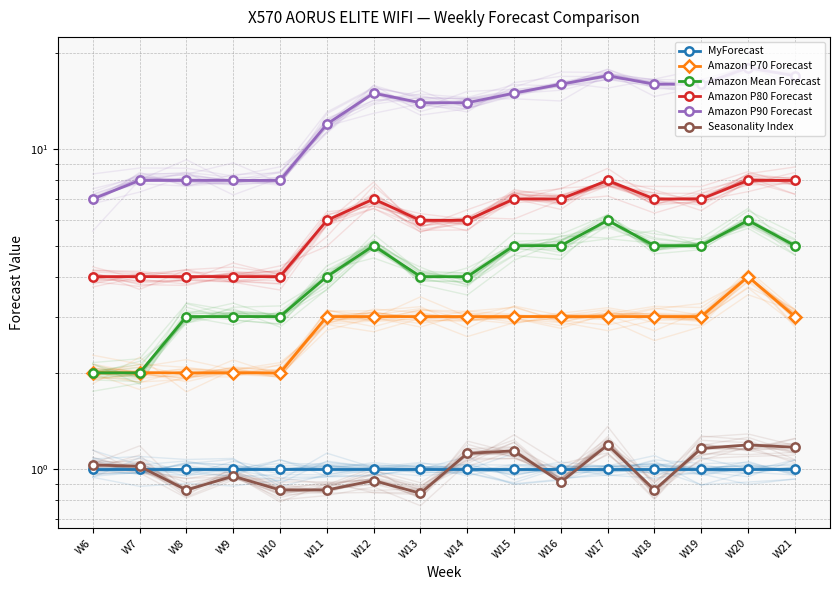

Is this an area chart (filled region under the line)?

No